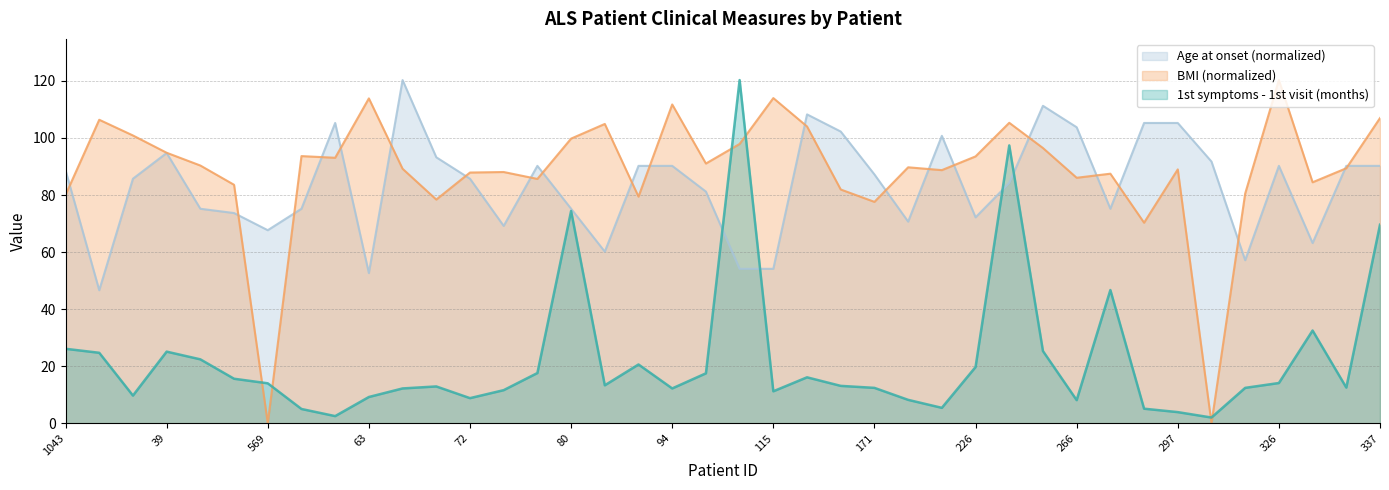

Where do BMI and 1st symptoms - 1st visit first cross each other?

43 and 569